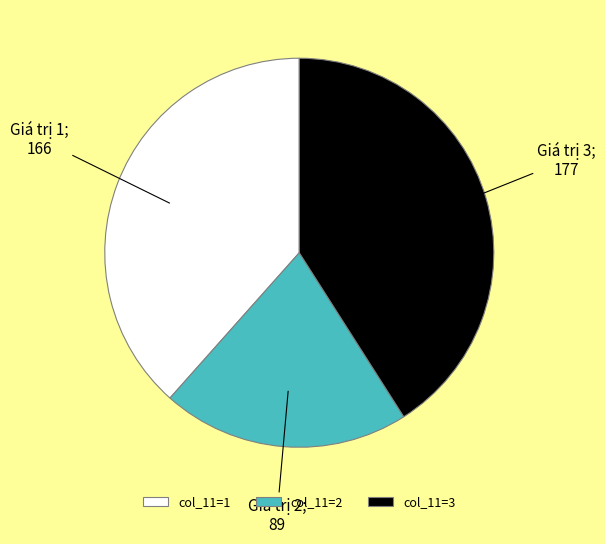

Rank the categories by value from lowest to highest.

col_11=2, col_11=1, col_11=3